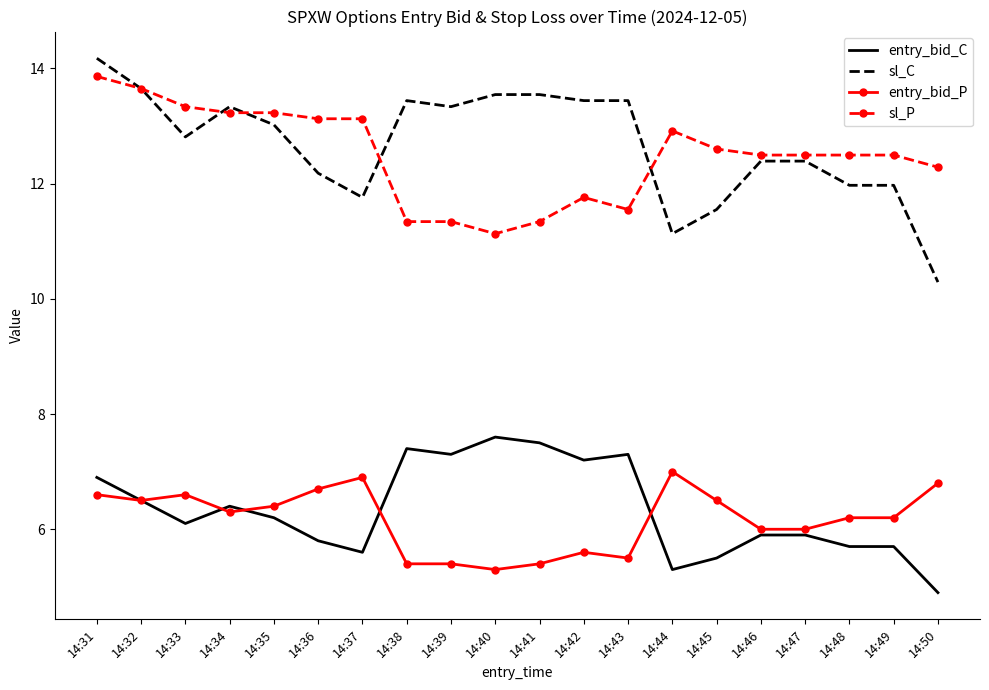

At which category does entry_bid_C reach its first local valley?

14:33